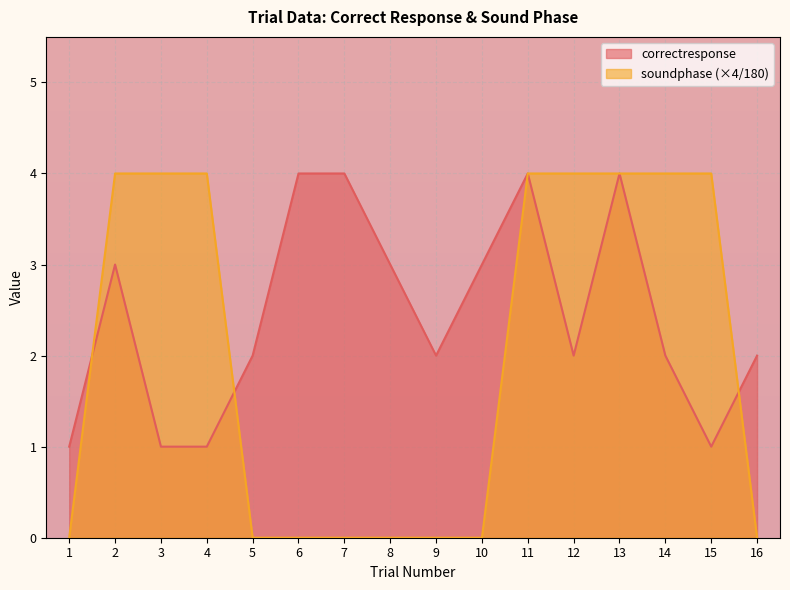

How many values in the soundphase series are below 4?

8